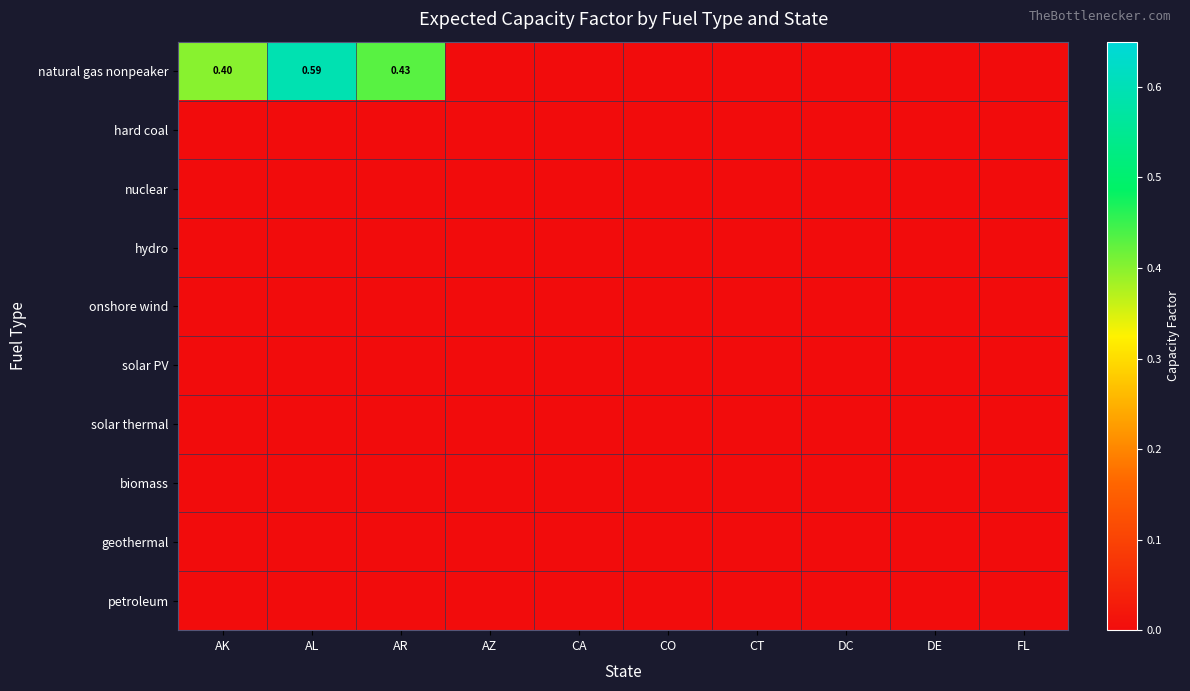

Which series changed the most between AR and DC?

natural gas nonpeaker